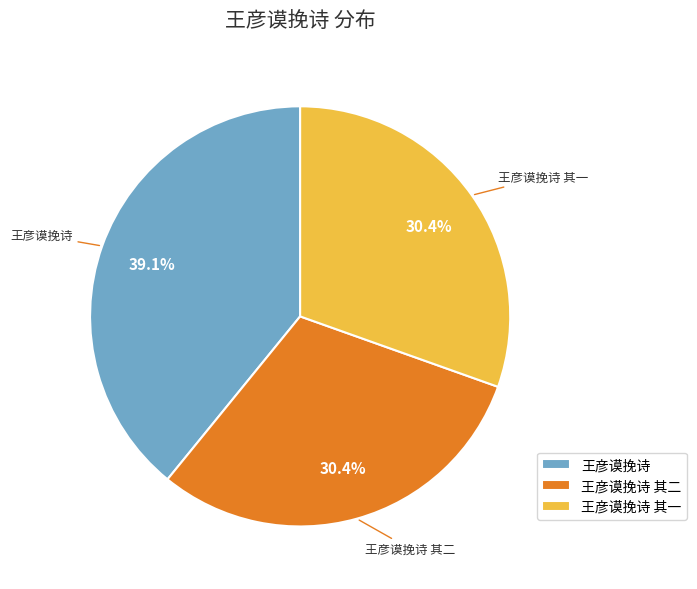

Count the number of slices in the pie.

3